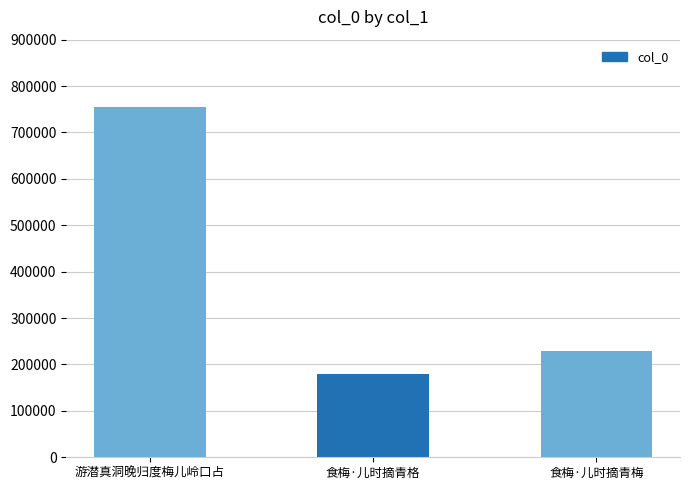

Which label corresponds to the smallest value in the chart?

食梅·儿时摘青格